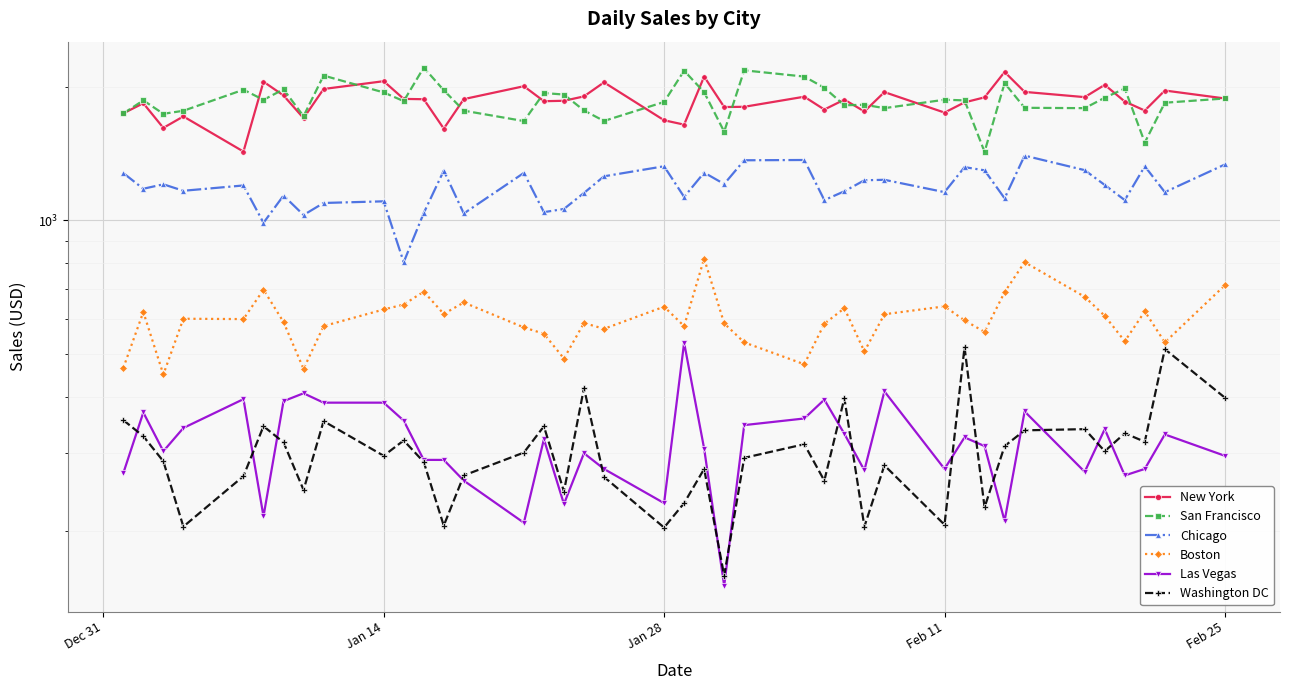

The Chicago series shows 2190.3 at Dec 31. True or false?

False